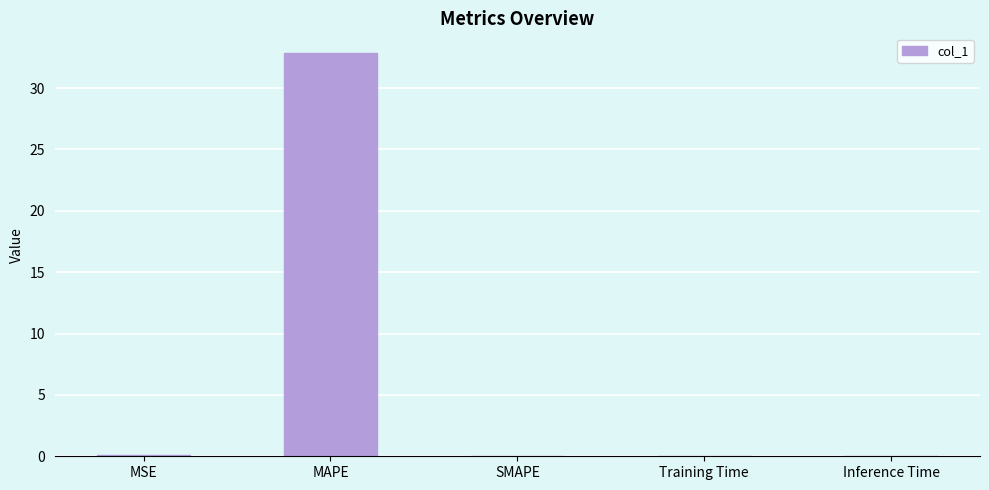

True or false: the data shows 0.0 at SMAPE.

True